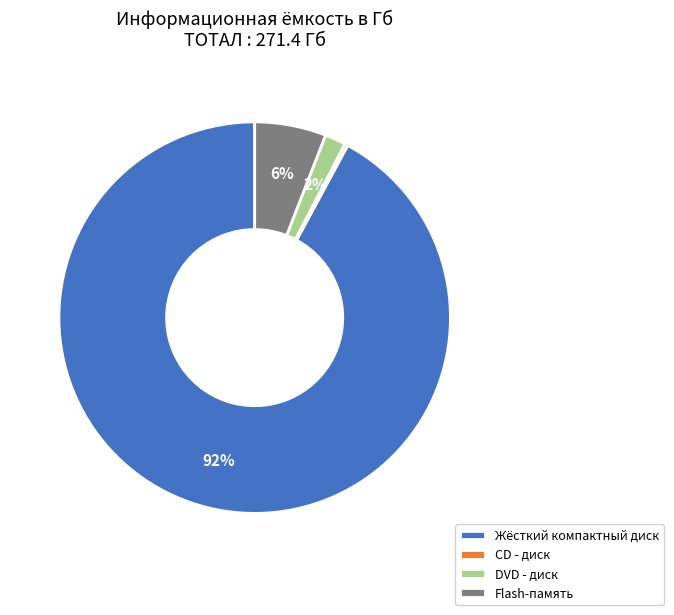

Which has a higher value, Жёсткий компактный диск or Flash-память?

Жёсткий компактный диск